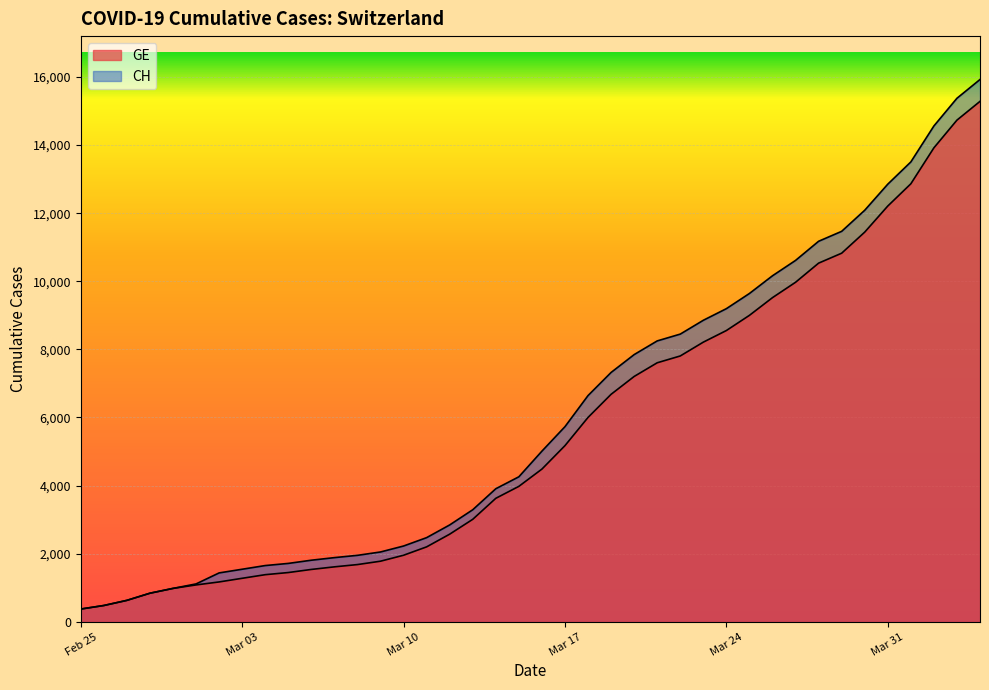

How many lines are shown in the chart?

2